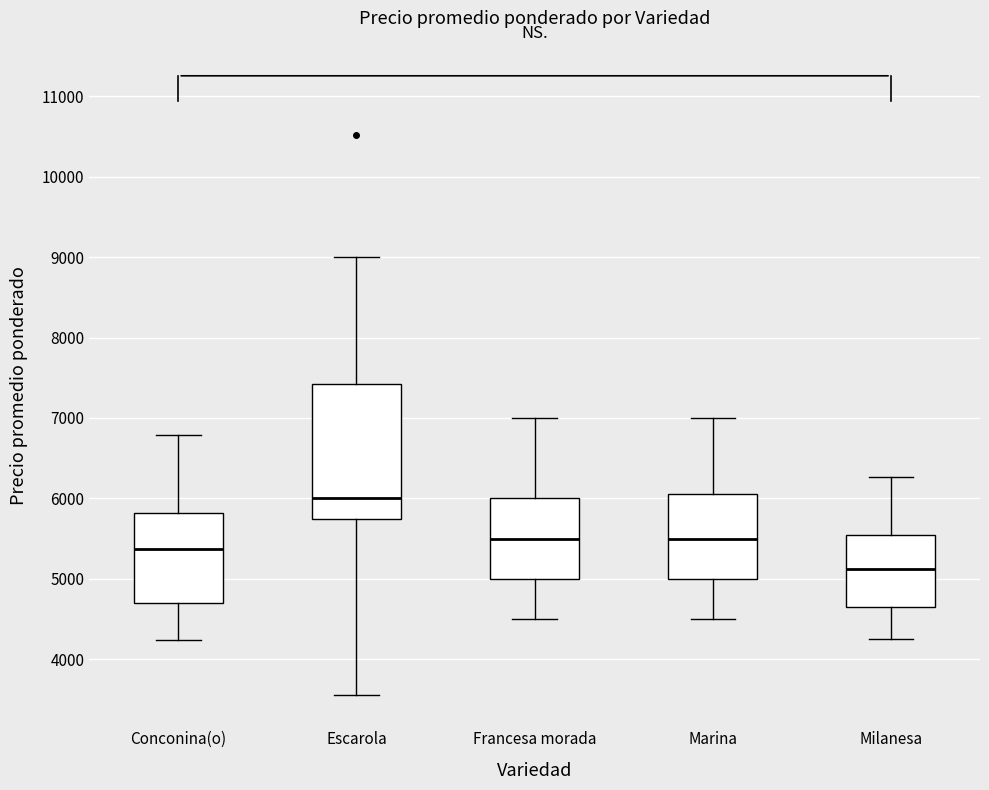

Where is the upper edge of the box for Conconina(o) on the y-axis? The values are not printed on the chart, so give them approximately, as read against the axis.

5800